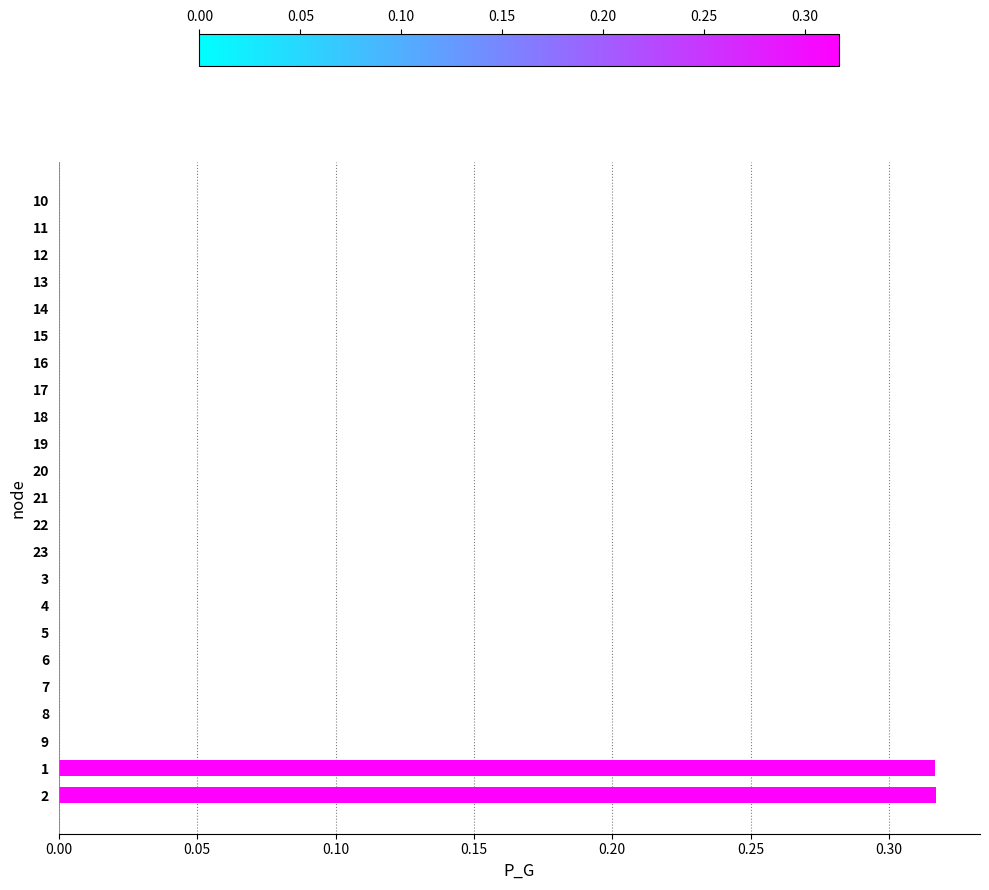

What is the sum of all values?

0.6